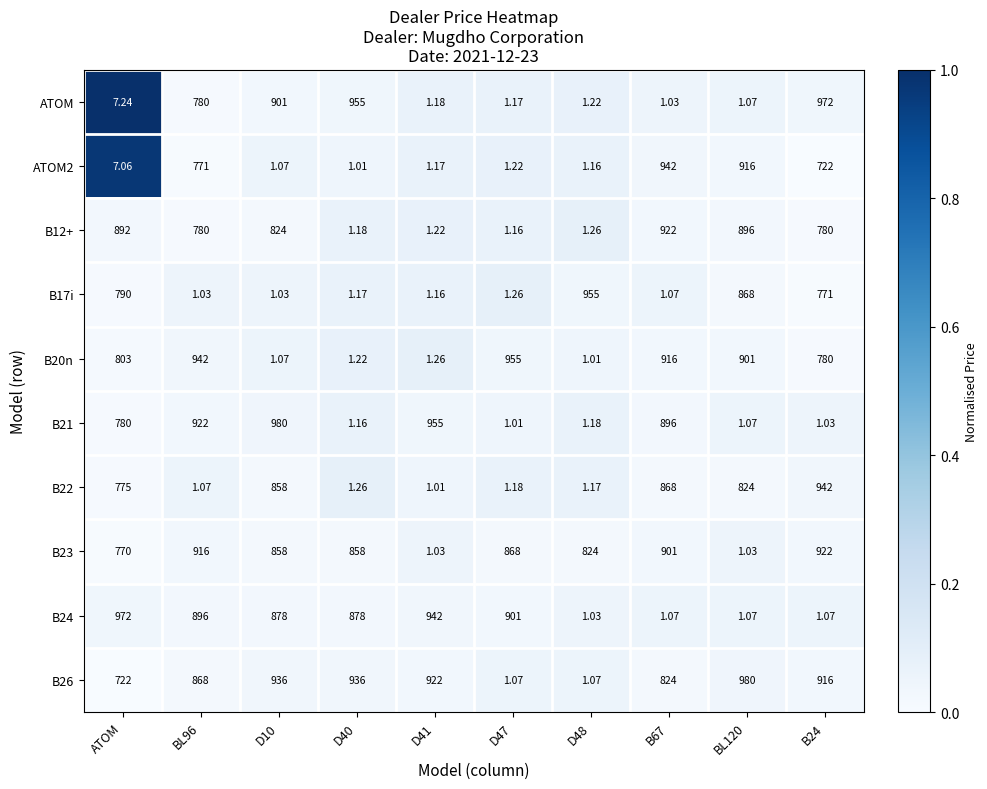

Is the value of ATOM2 at D47 greater than the value of B12+ at B24?

No